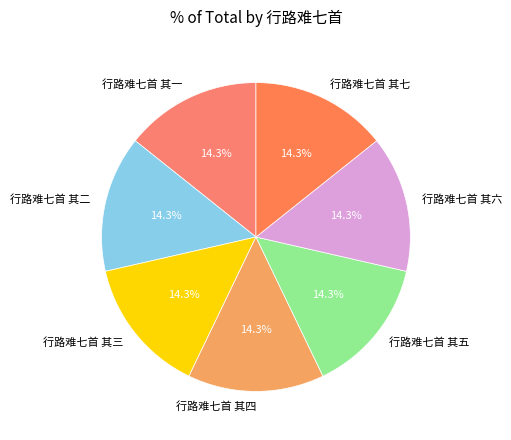

Does any single category account for the majority?

No